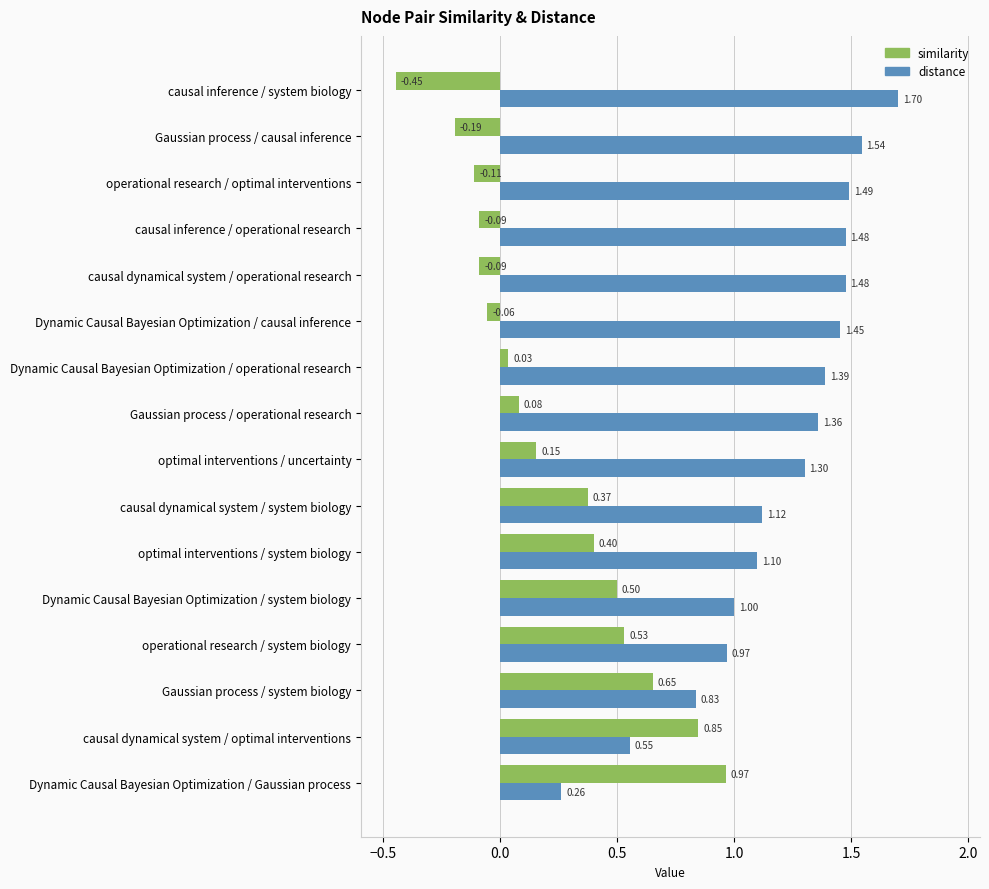

At which label is similarity closest to 0?

Dynamic Causal Bayesian Optimization / operational research